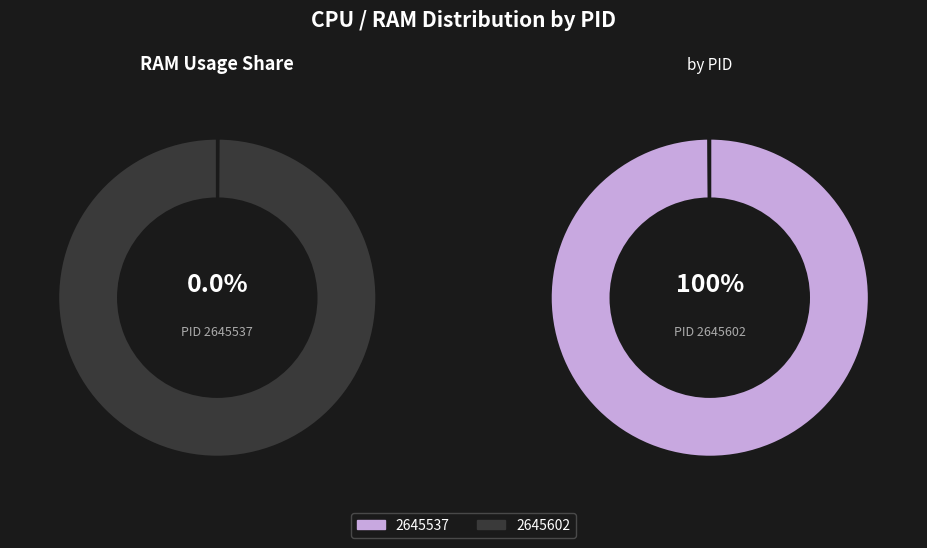

Does 2645602 represent more than half of the total?

Yes